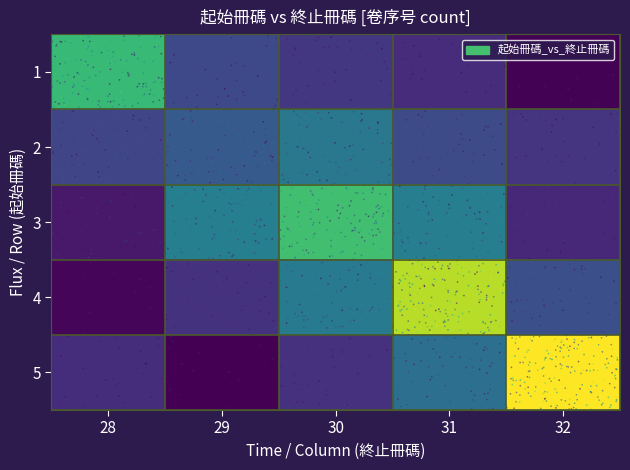

How many distinct data groups are displayed?

5